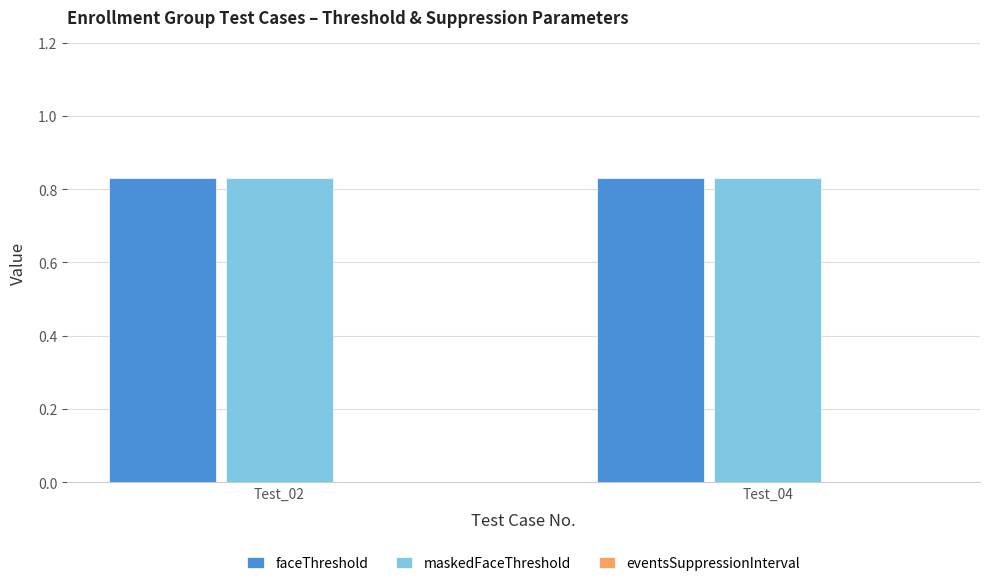

Is it true that faceThreshold equals 0.8 at Test_04?

True